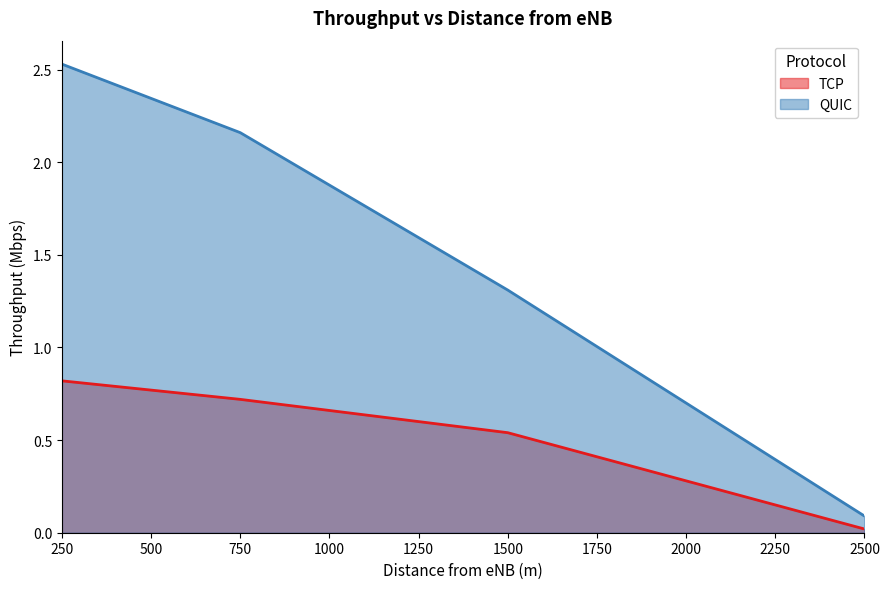

True or false: TCP has more than 1 interior local peaks.

False